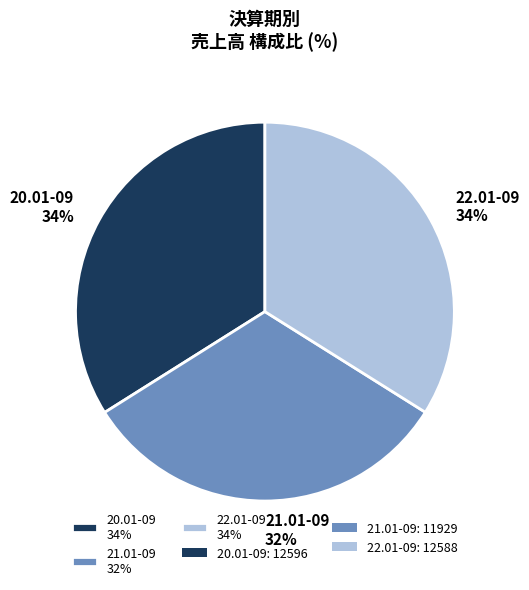

Approximately how many times larger is the value at 21.01-09 compared to 20.01-09?

0.9